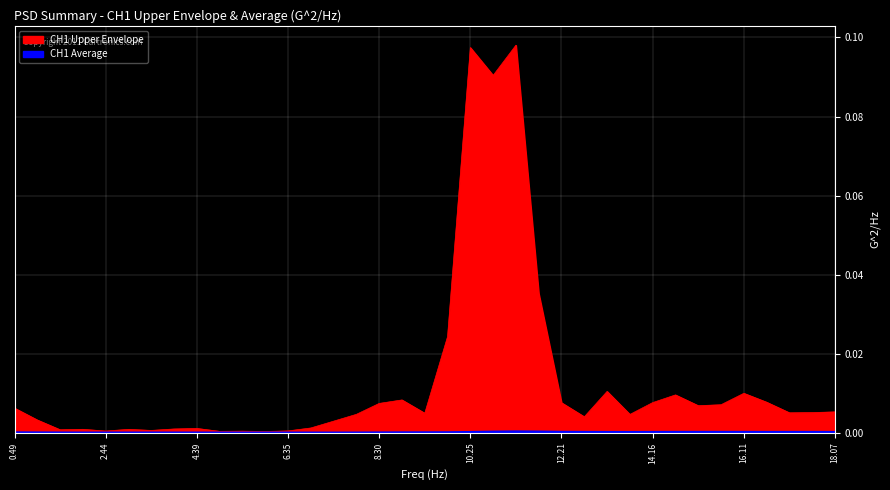

True or false: CH1 Average has more than 0 points higher than both neighbors.

True